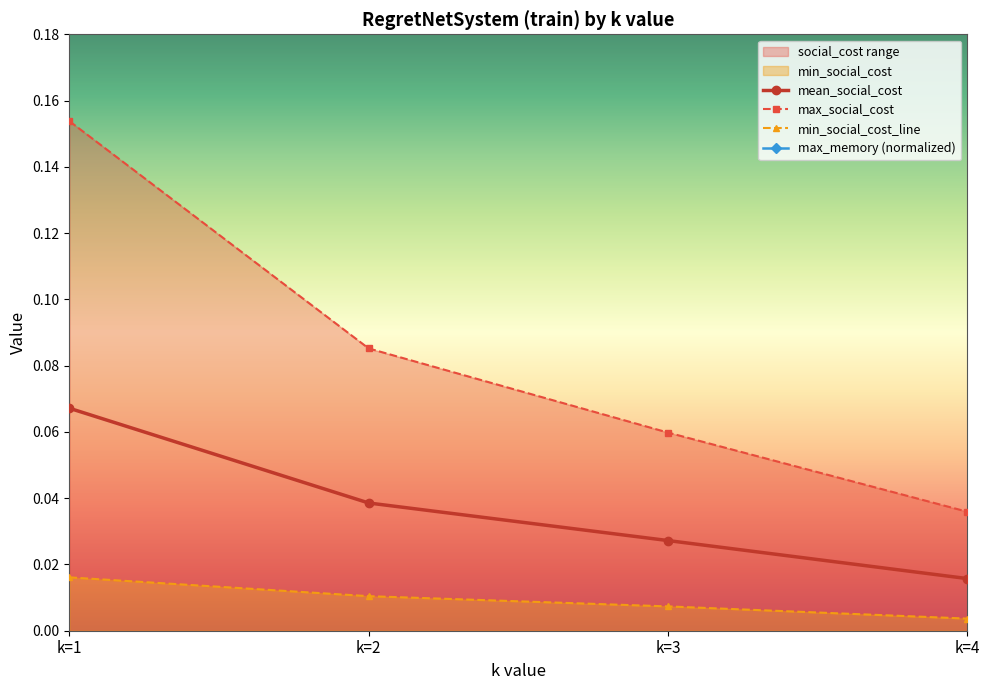

Reading left to right, list all the values displayed in this chart.

mean_social_cost: k=1=0.1	k=2=0.0	k=3=0.0	k=4=0.0
min_social_cost: k=1=0.0	k=2=0.0	k=3=0.0	k=4=0.0
max_social_cost: k=1=0.2	k=2=0.1	k=3=0.1	k=4=0.0
max_memory: k=1=0.8	k=2=0.8	k=3=0.8	k=4=0.8